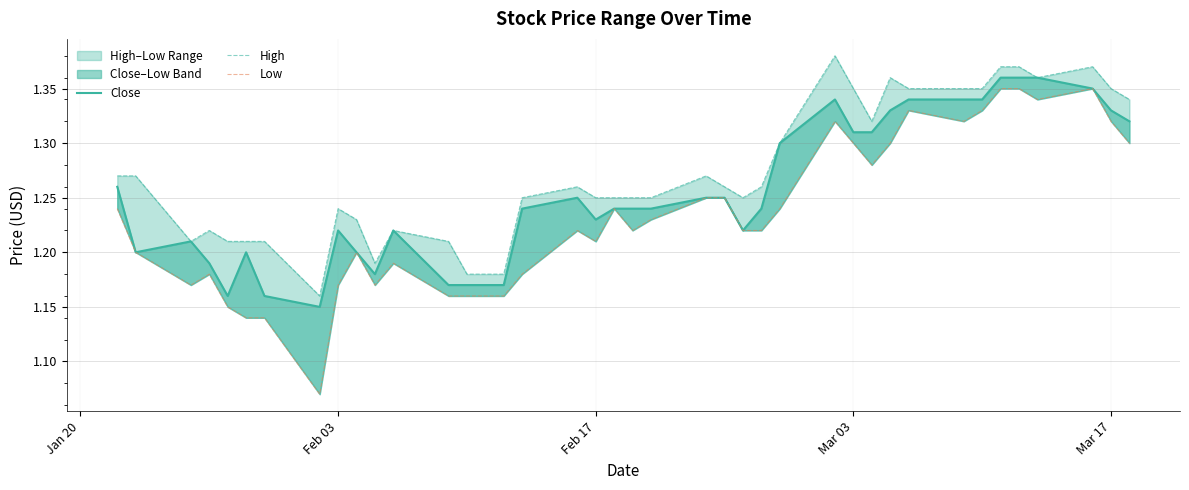

Which series has the largest total across all categories?

High